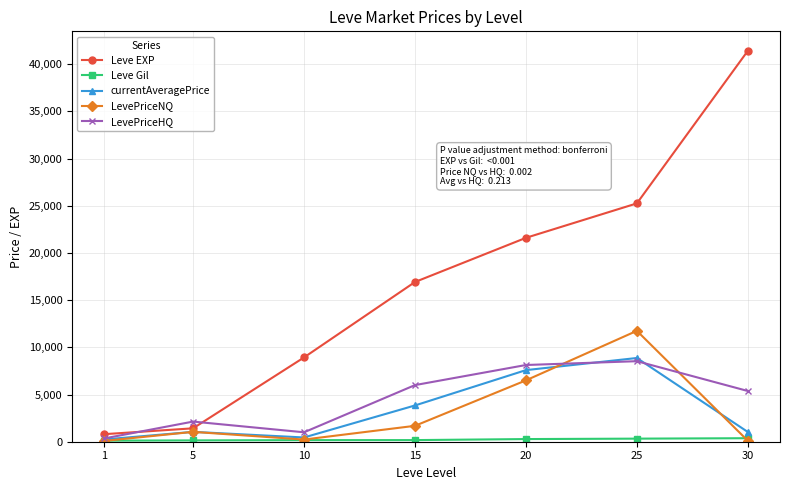

The value of Leve EXP at 30 is 57796.6. True or false?

False